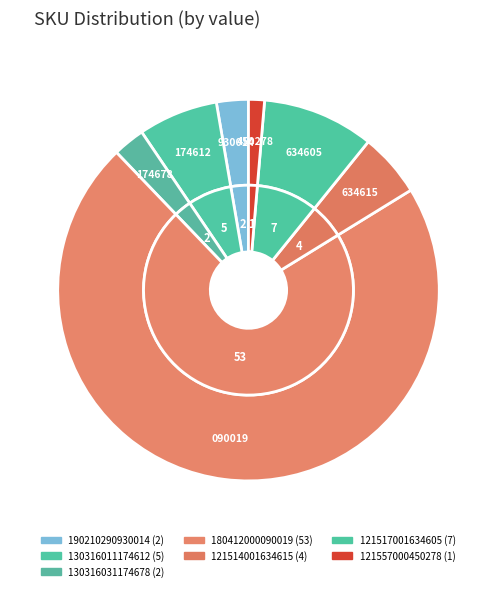

To the nearest percent, what is the average slice percentage?

14%